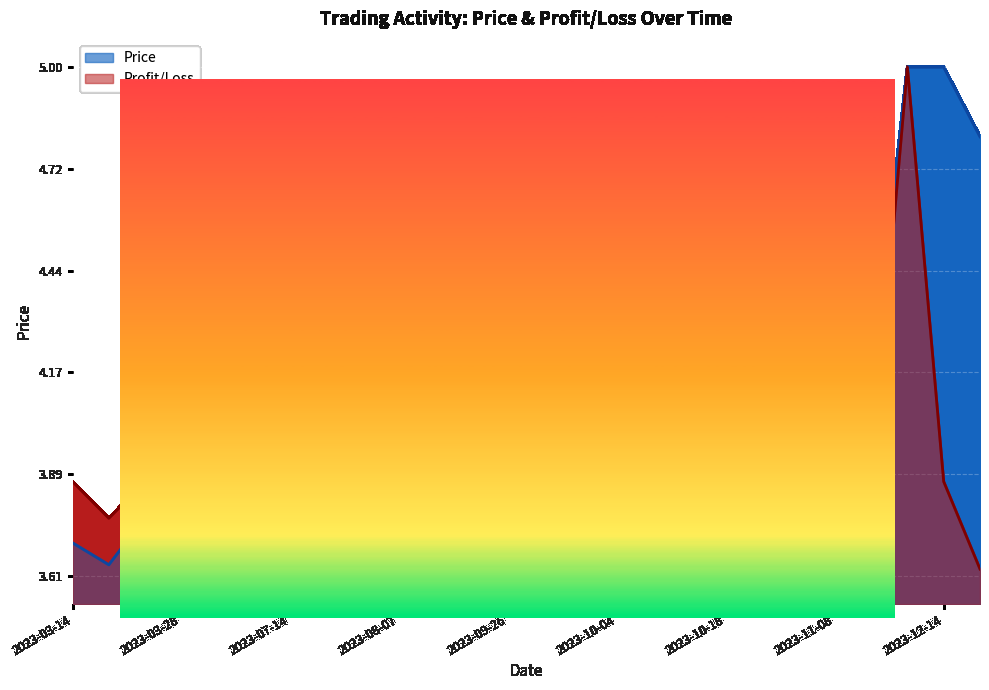

At which label is Profit_Loss closest to 0?

2023-03-28